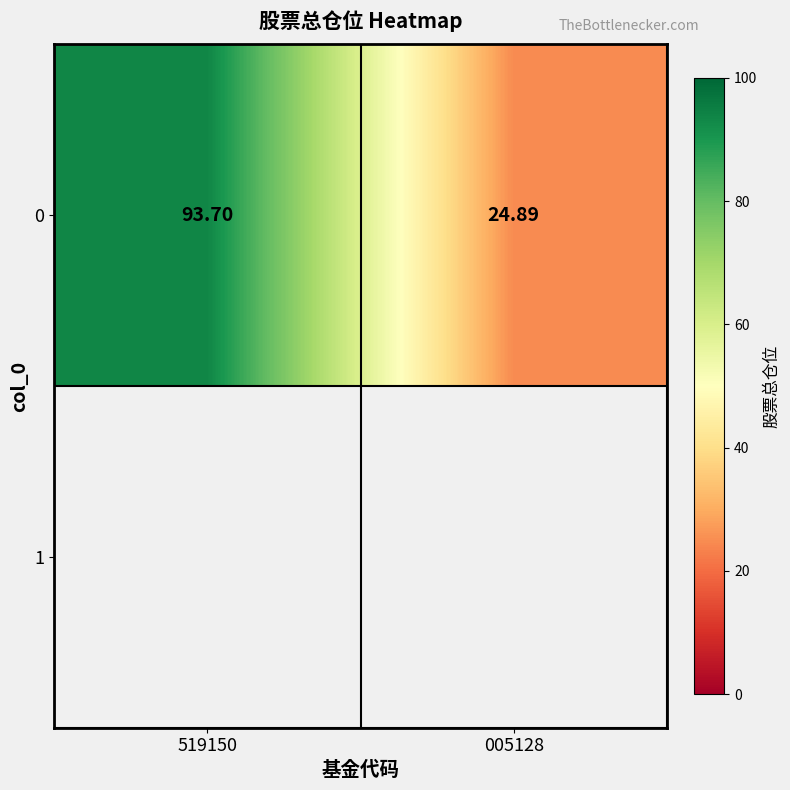

What value does the data have at 005128?

24.9